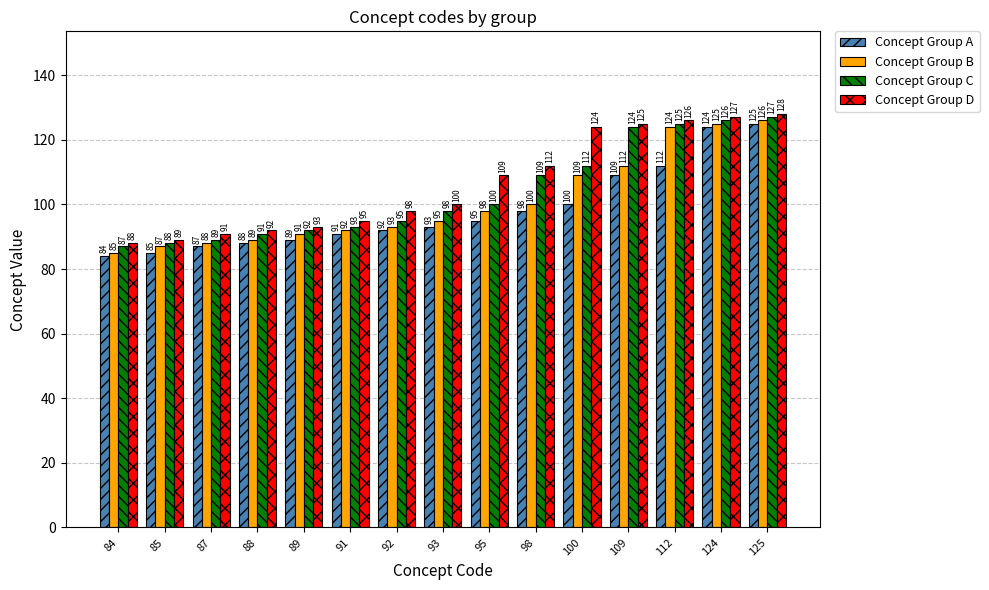

Reading left to right, extract all data points from this chart.

Concept Group A: 84	85	87	88	89	91	92	93	95	98	100	109	112	124	125
Concept Group B: 85	87	88	89	91	92	93	95	98	100	109	112	124	125	126
Concept Group C: 87	88	89	91	92	93	95	98	100	109	112	124	125	126	127
Concept Group D: 88	89	91	92	93	95	98	100	109	112	124	125	126	127	128